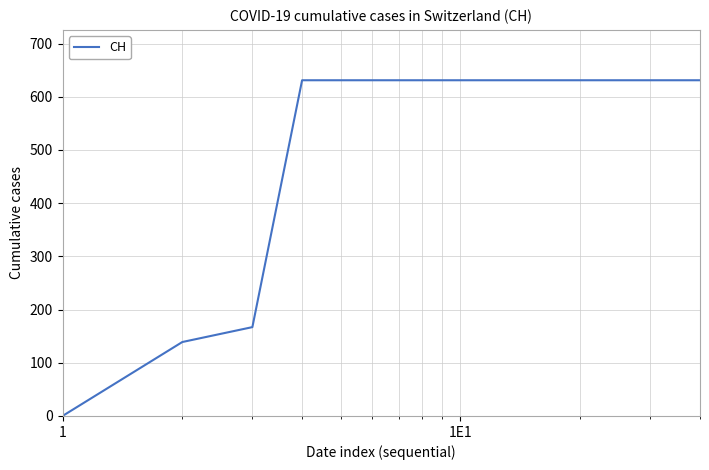

What is the difference between the maximum and minimum values?

631